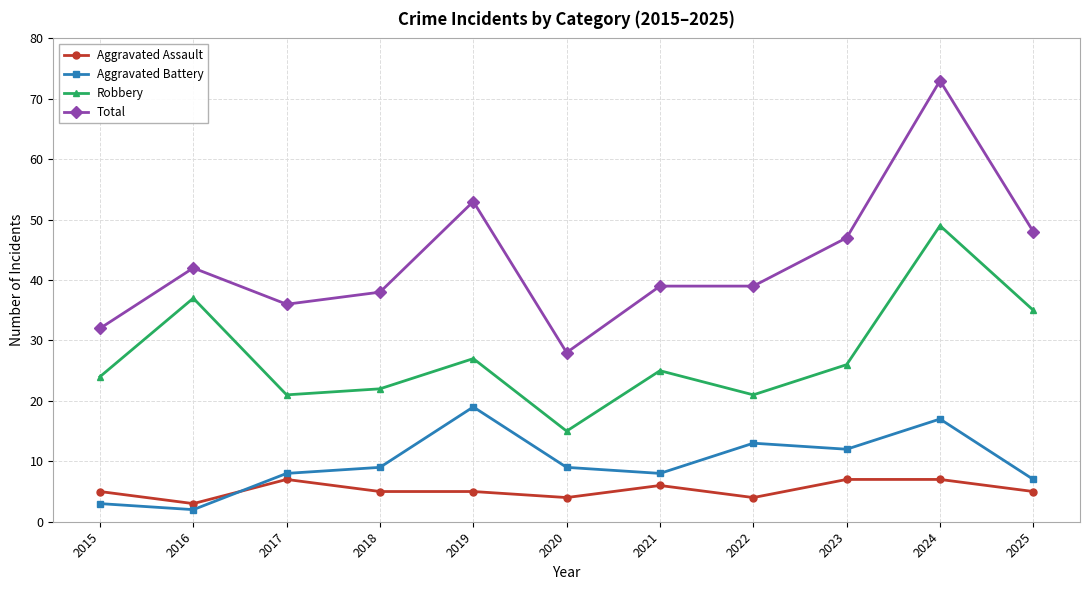

True or false: Aggravated Battery and Total cross at least once.

False